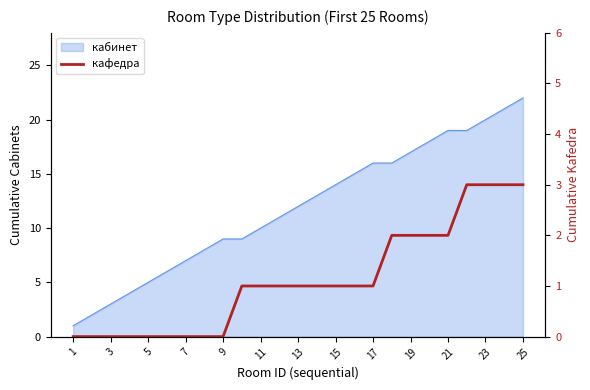

Count the number of categories in the chart.

25